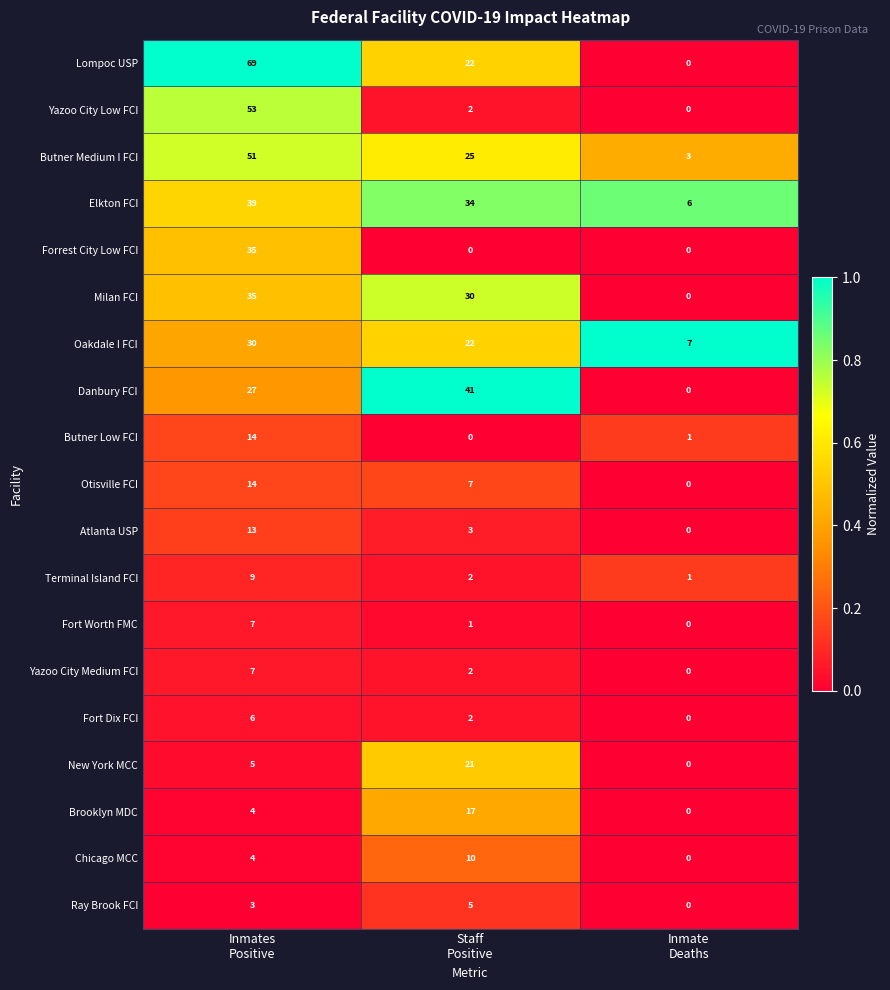

What is the average value of the Terminal Island FCI series?

4